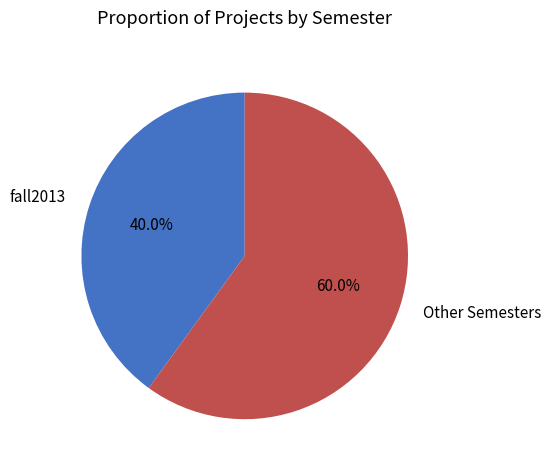

To the nearest percent, what is the difference between the largest and smallest slice percentages?

20%